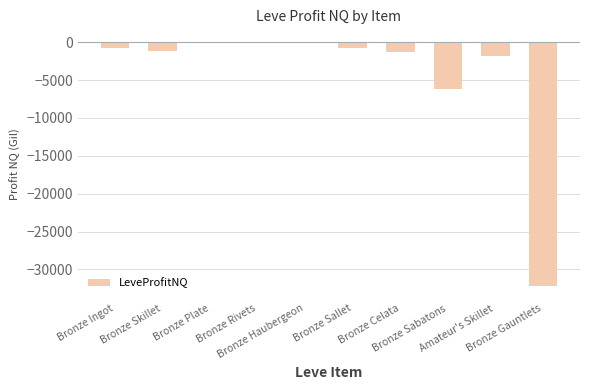

What is the sum of all values?

-44269.4